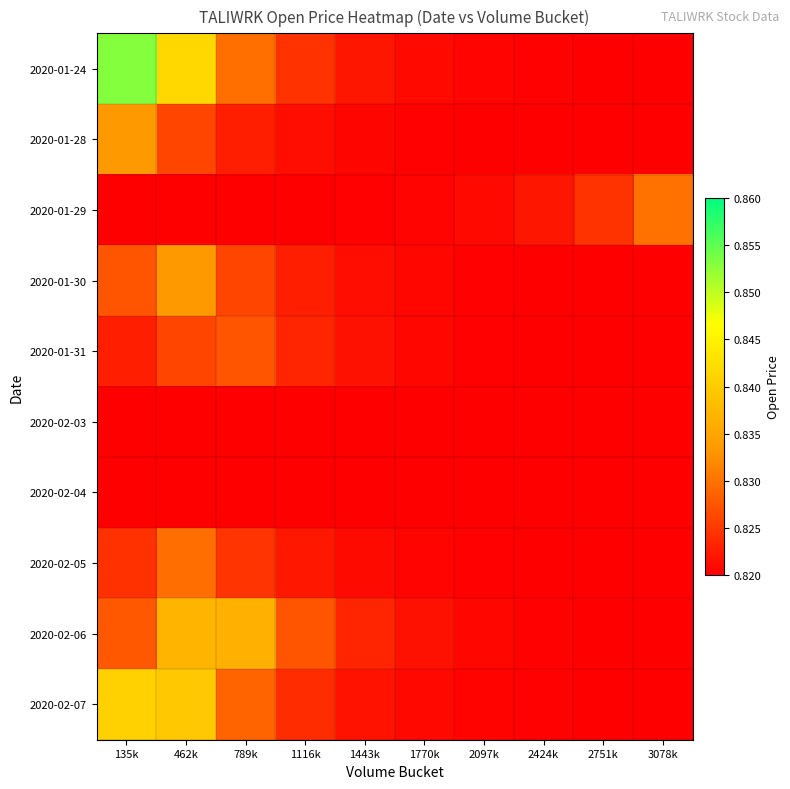

At how many categories does at least one series exceed 0?

10